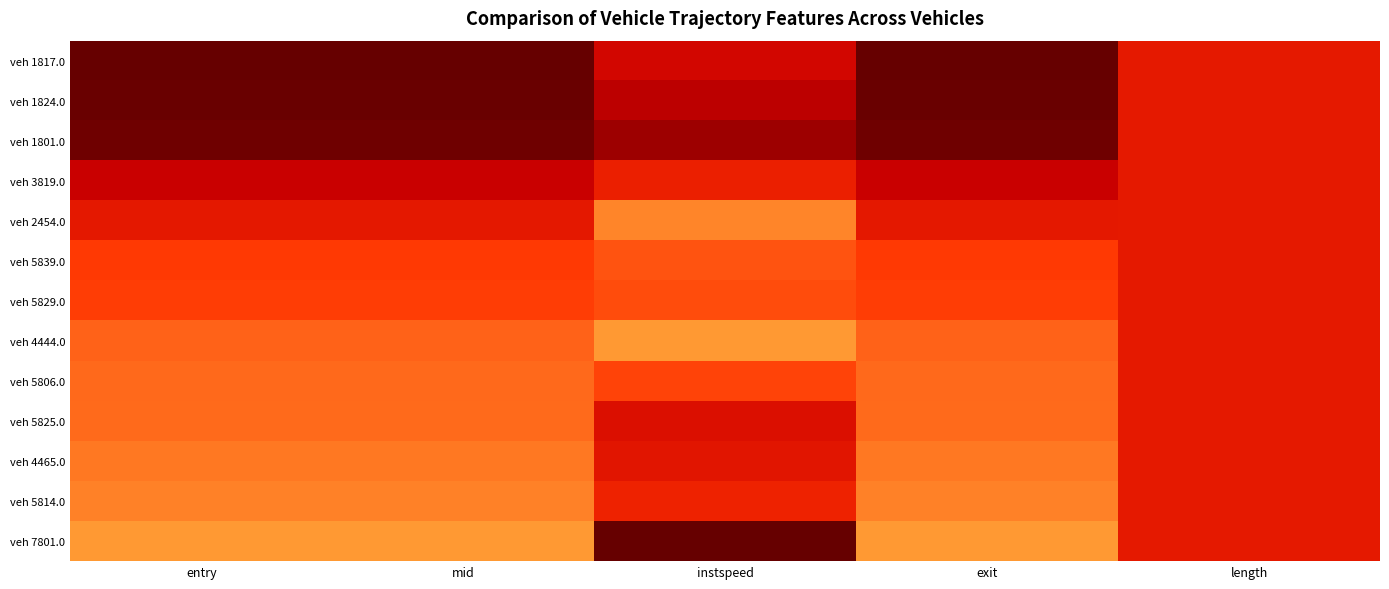

Between mid and instspeed, which series saw the biggest shift?

veh 7801.0